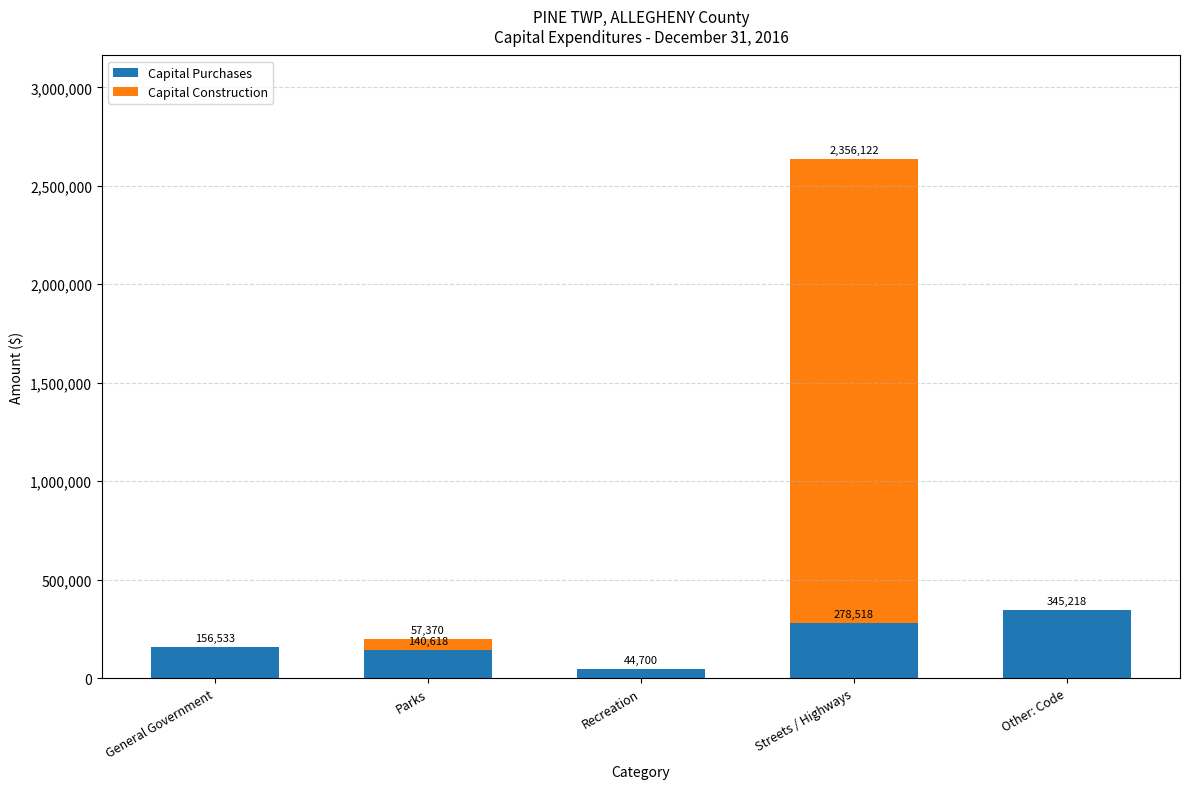

What is the sum of all Capital Purchases values?

965587